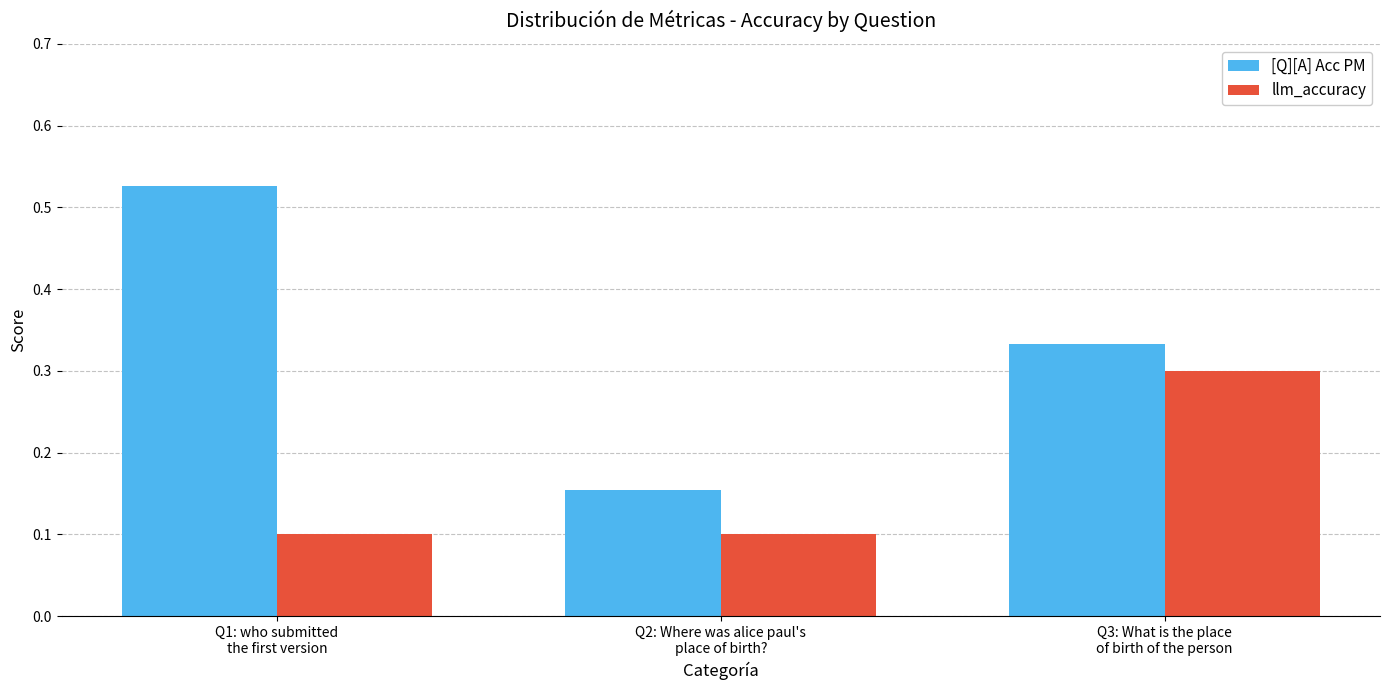

Count the number of data series in this chart.

2